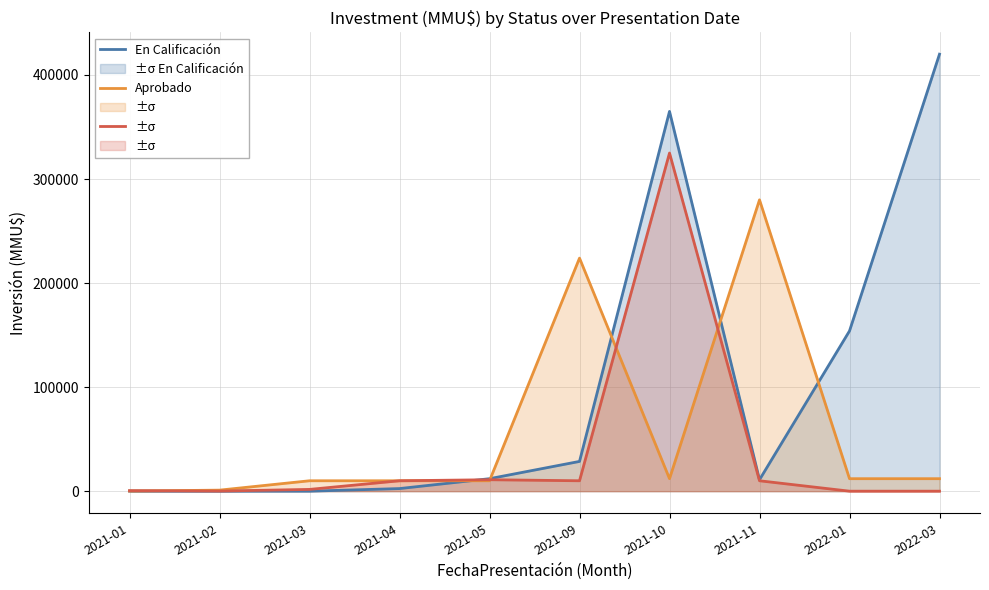

At which category does Aprobado reach its first local valley?

2021-10